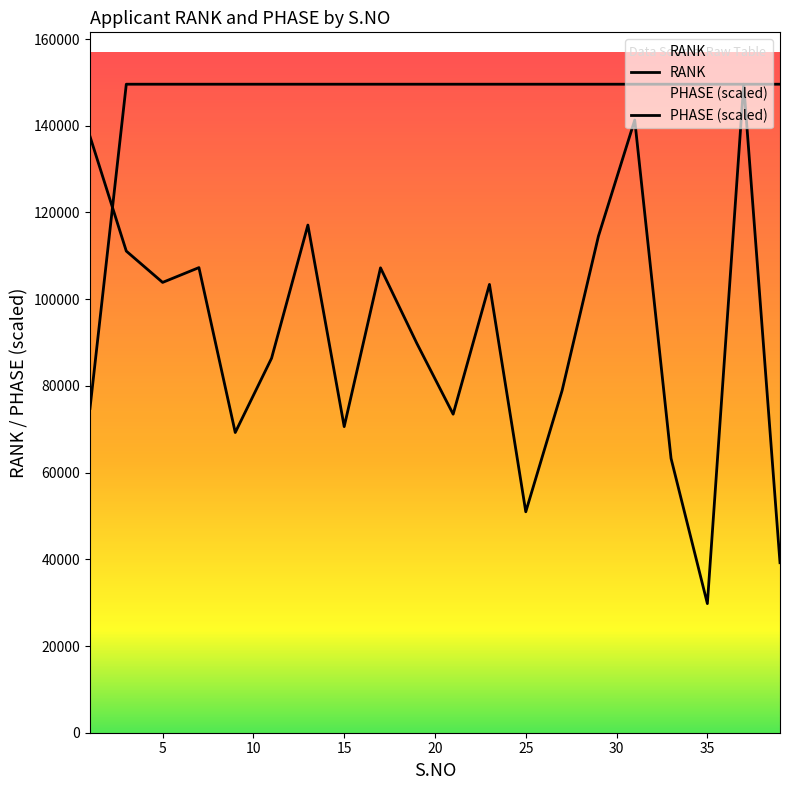

Reading right to left, what are all the values shown in this chart?

RANK: 39213	149574	29779	63266	141301	114513	78918	50957	103399	73465	89808	107221	70601	117090	86377	69243	107276	103862	111084	137536
PHASE: 149574	149574	149574	149574	149574	149574	149574	149574	149574	149574	149574	149574	149574	149574	149574	149574	149574	149574	149574	74787